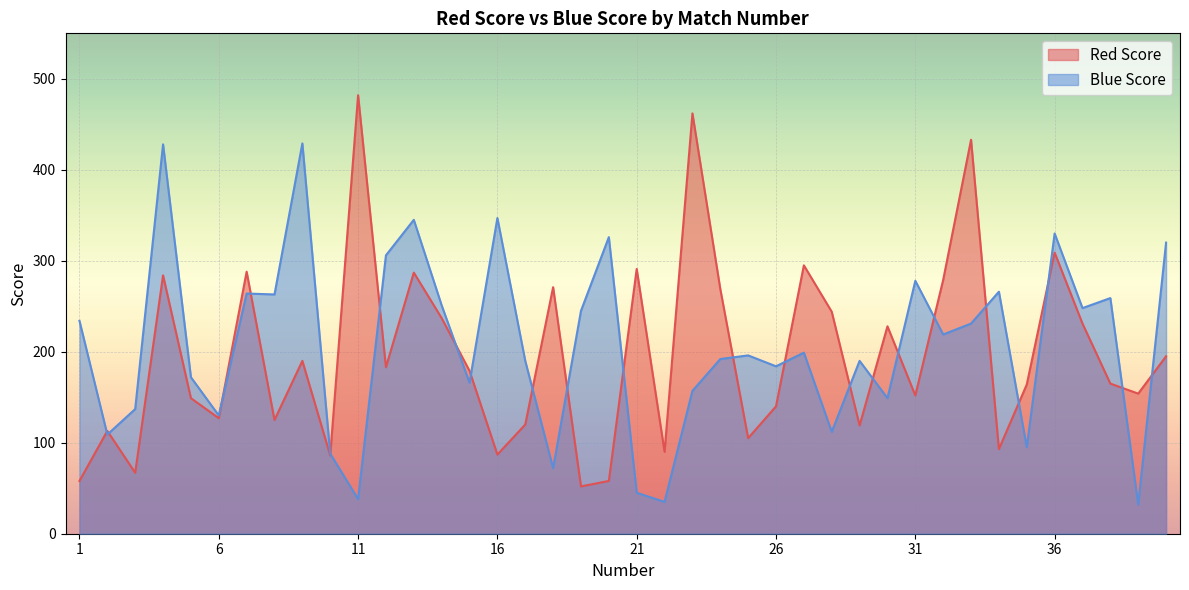

What is the value of the Blue Score point at the 4th from the left?

428